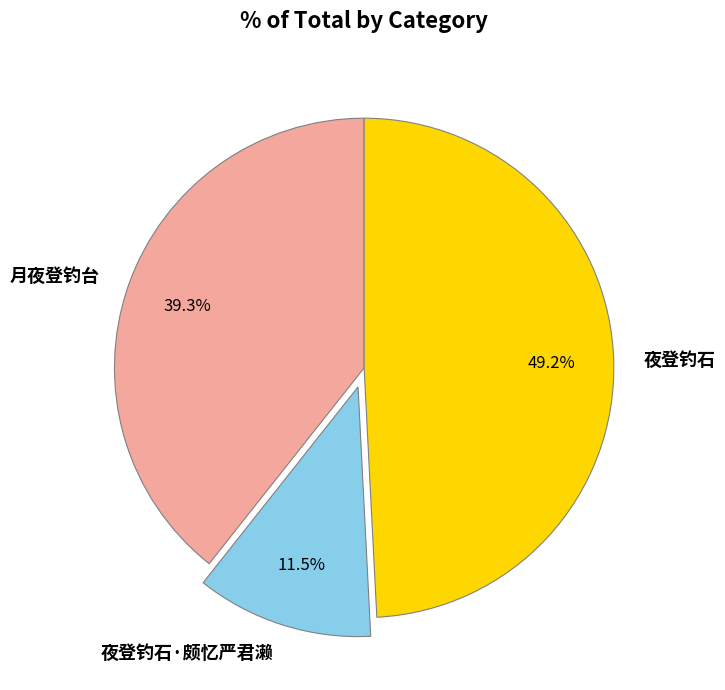

Is it true that 夜登钓石·颇忆严君濑 is 5% of the pie?

False